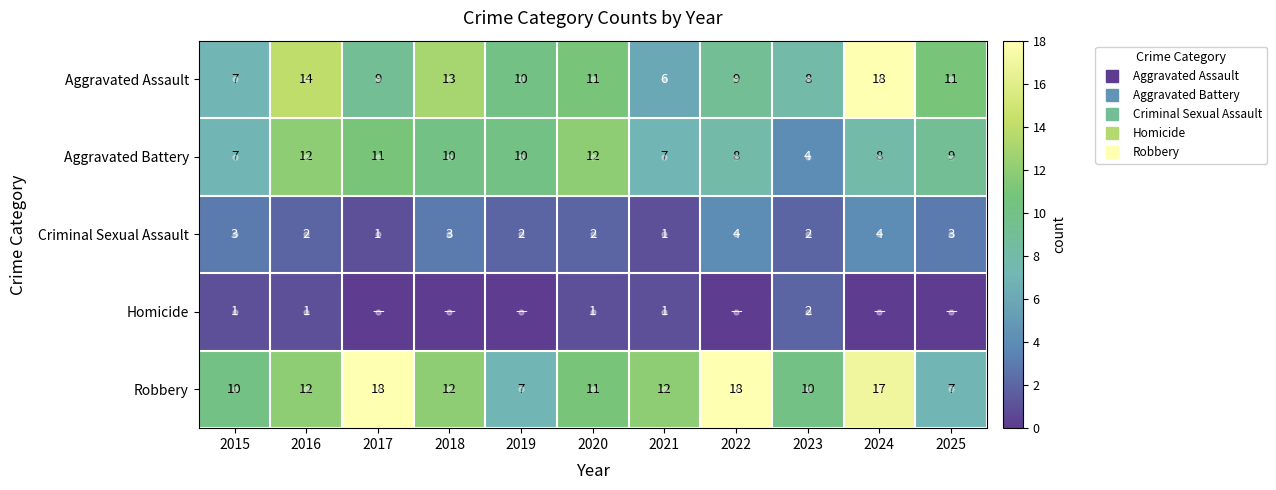

Which series has the largest total across all categories?

Robbery